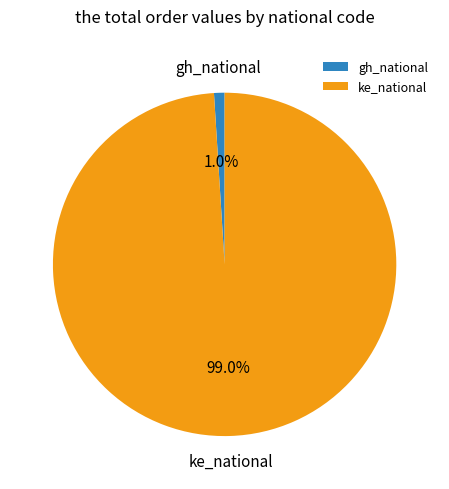

Which category has the smallest portion of the pie?

gh_national